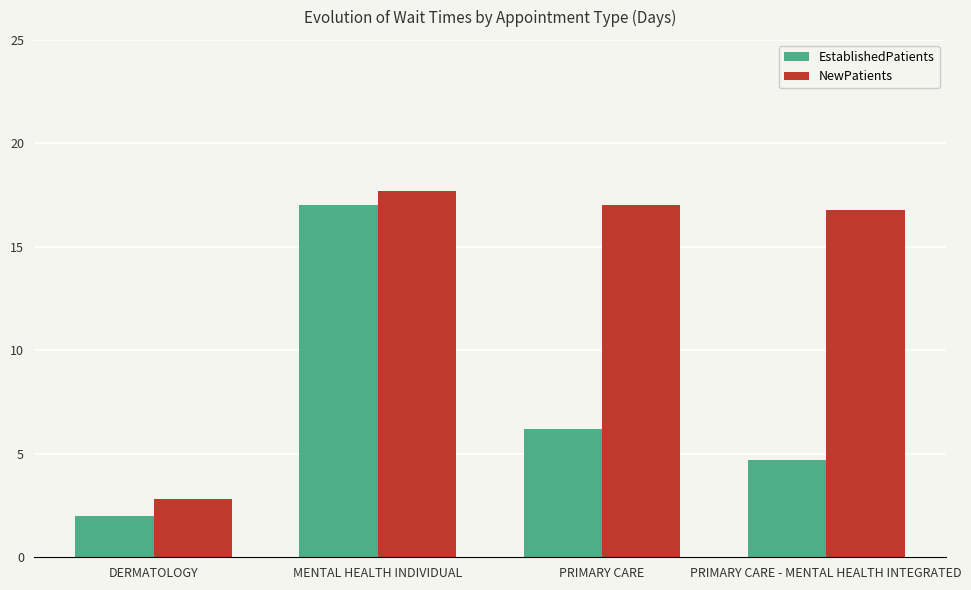

Reading left to right, what are all the values shown in this chart?

EstablishedPatients: 2.0	17.0	6.2	4.7
NewPatients: 2.8	17.7	17.0	16.8